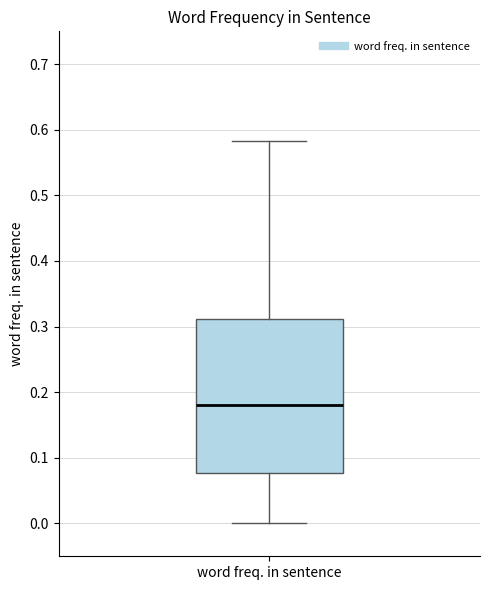

Where is the lower edge of the box for word freq. in sentence on the y-axis? The values are not printed on the chart, so give them approximately, as read against the axis.

0.08